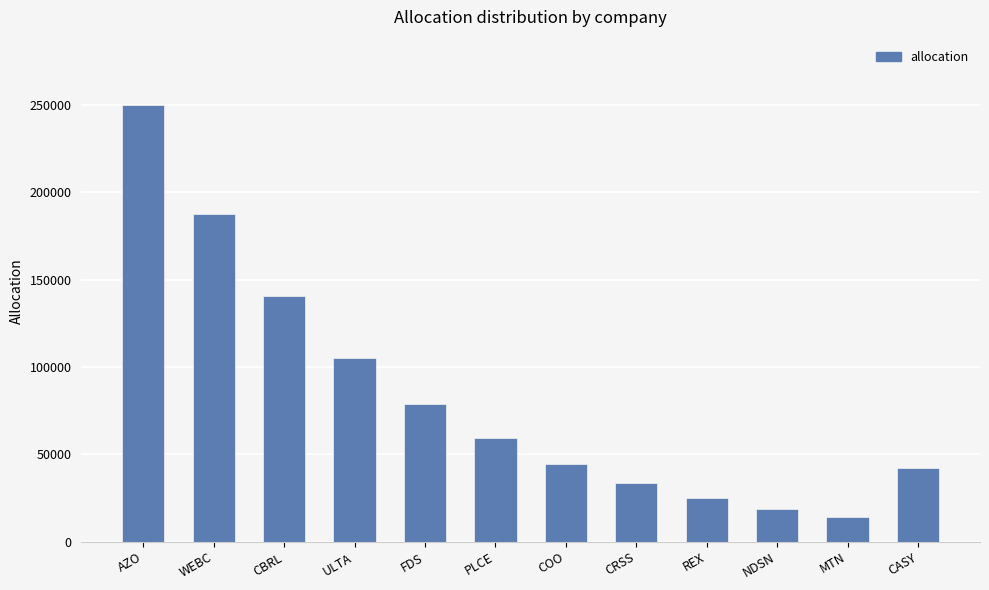

At which label is the value closest to 132039?

CBRL